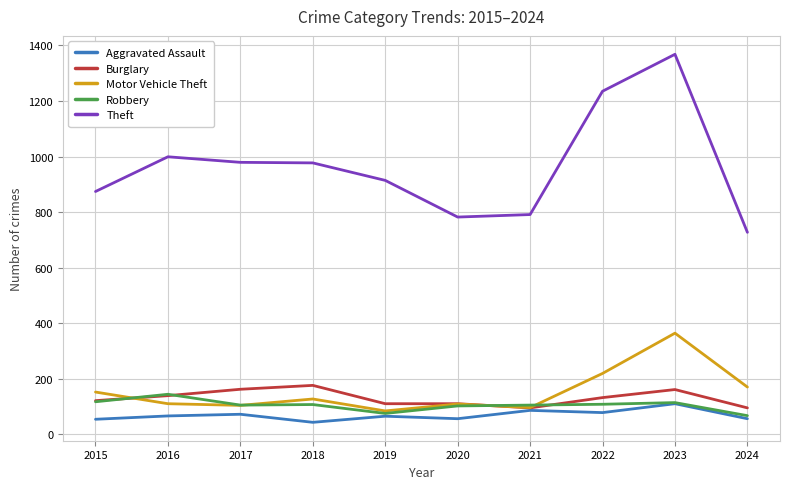

Which series has the largest range (max minus min)?

Theft